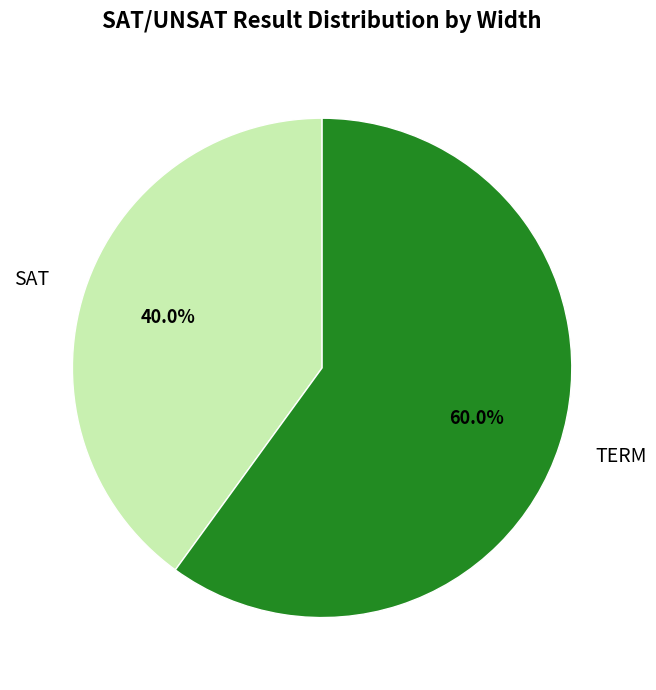

Rank the categories by value from lowest to highest.

SAT, TERM